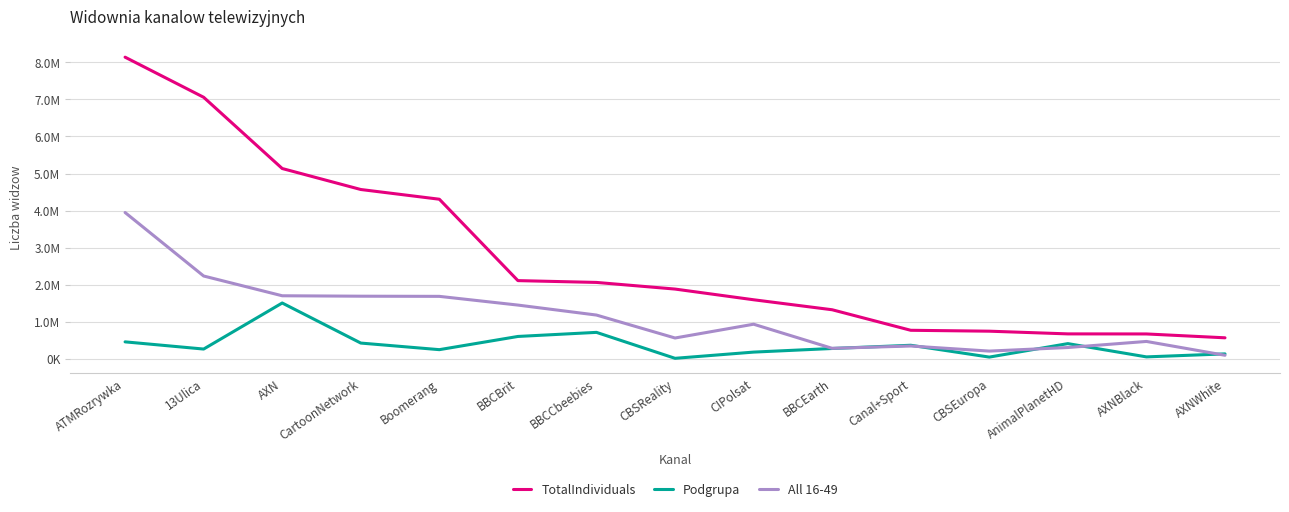

At which category does Podgrupa reach its first local valley?

13Ulica